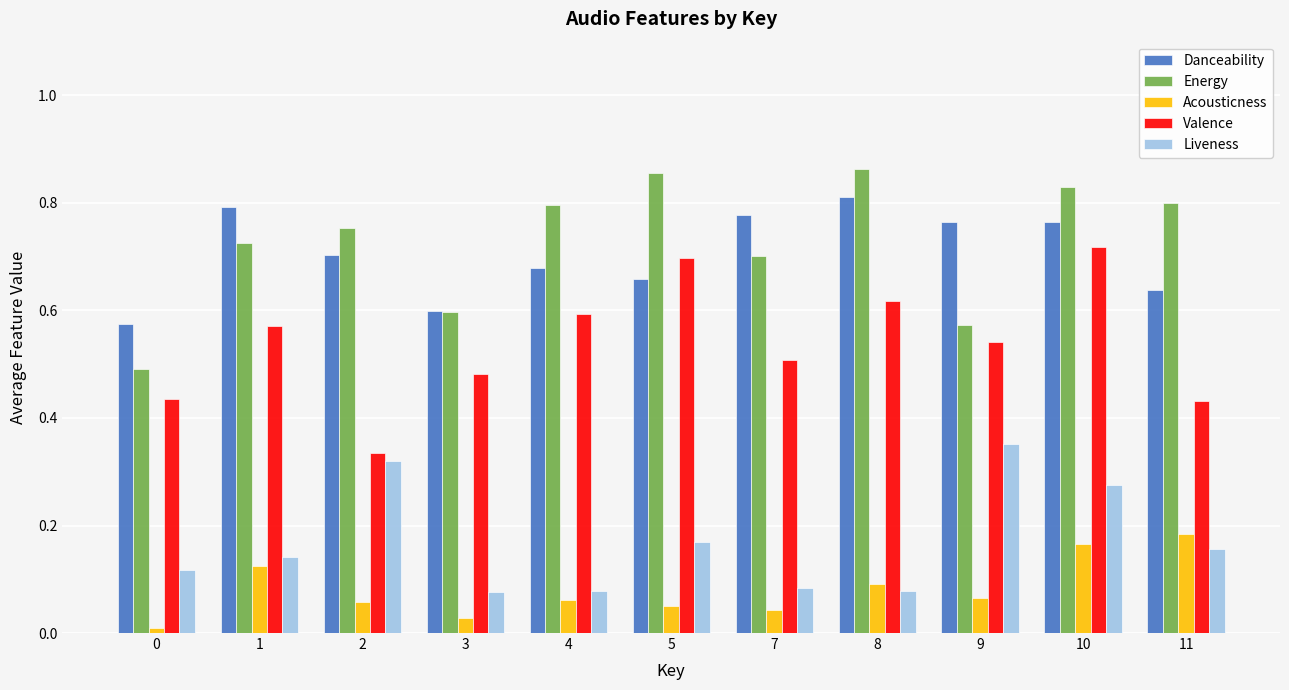

Is it true that Energy equals 0.7 at 1?

True